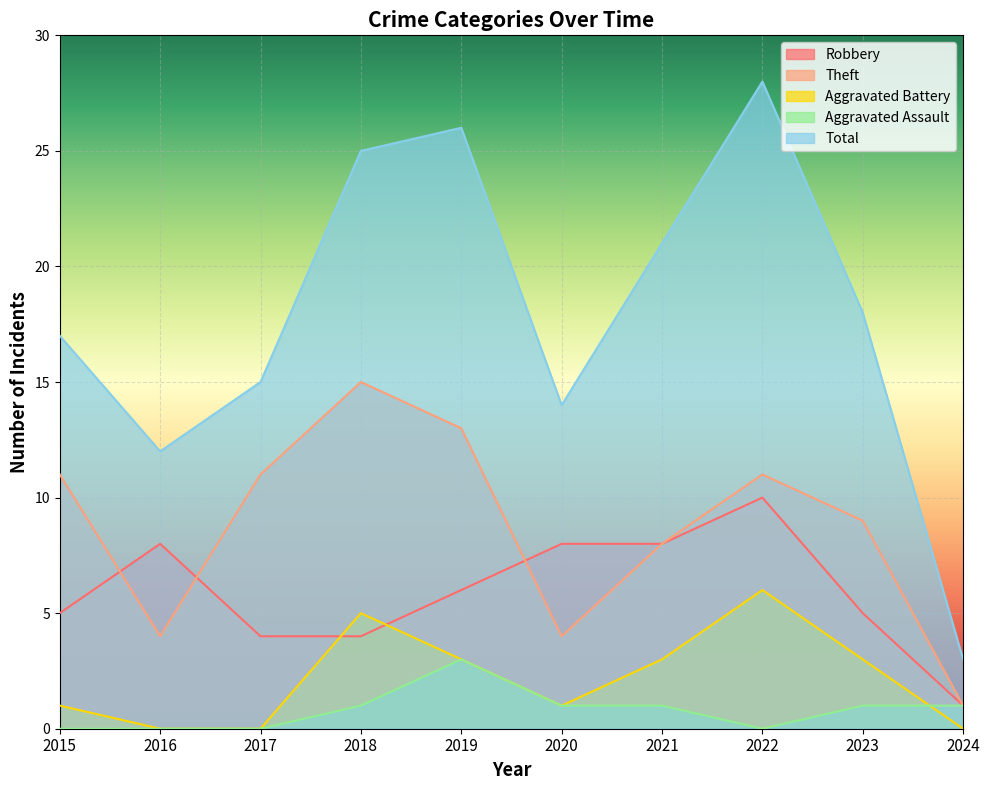

Which label corresponds to the smallest value in the chart?

2016